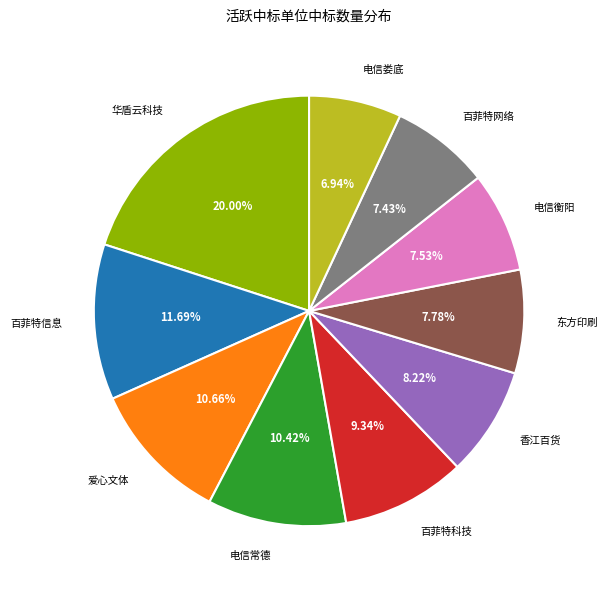

Which category has the biggest portion of the pie?

华盾云科技